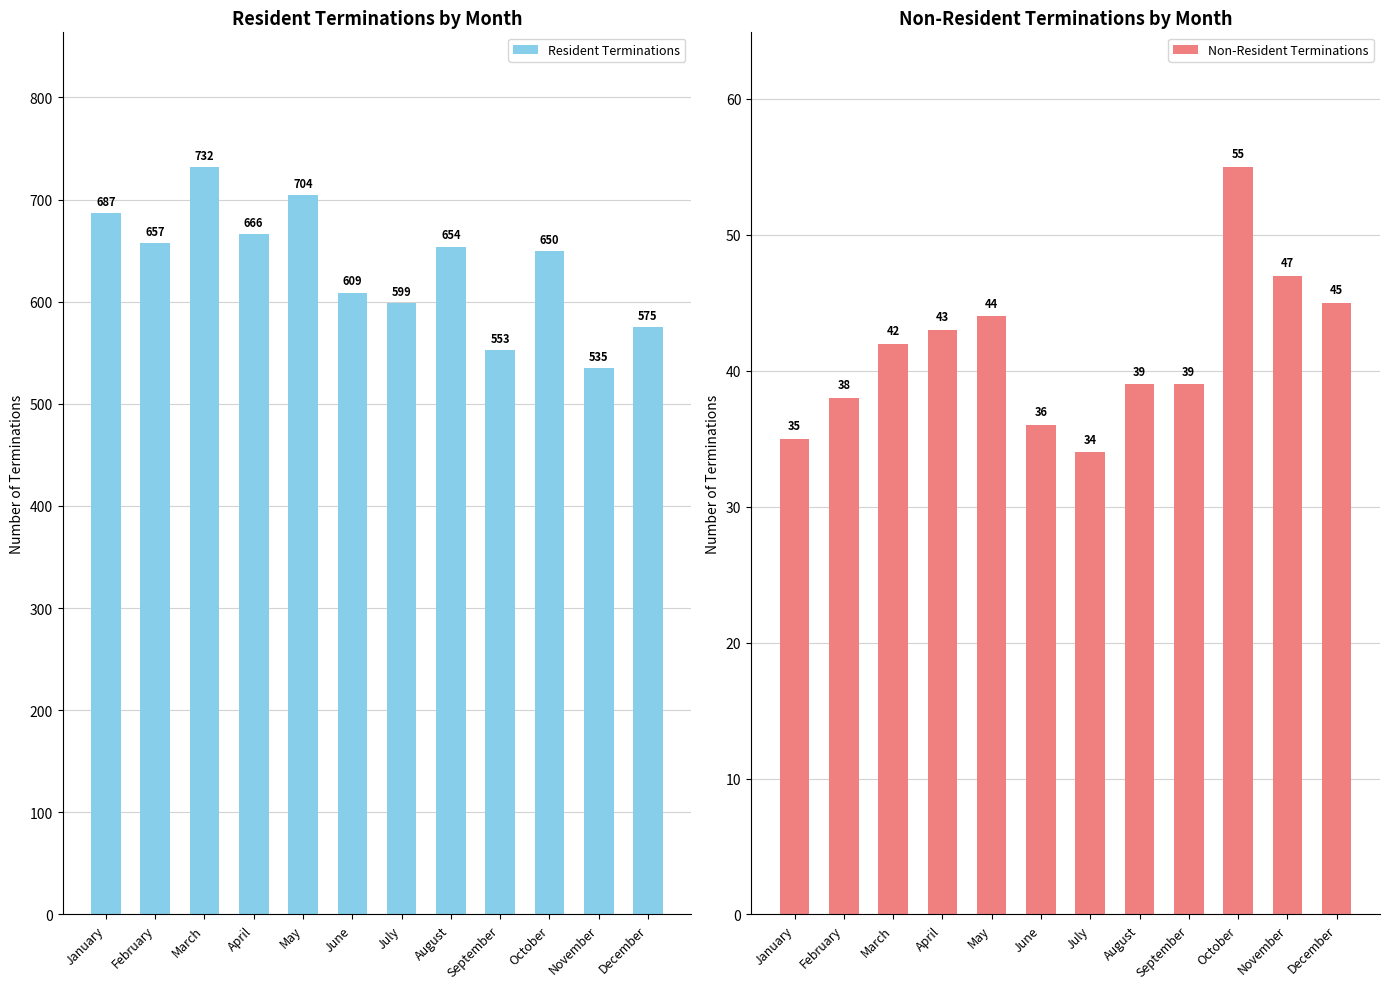

Reading left to right, extract all data points from this chart.

Resident Terminations: January=687	February=657	March=732	April=666	May=704	June=609	July=599	August=654	September=553	October=650	November=535	December=575
Non-Resident Terminations: January=35	February=38	March=42	April=43	May=44	June=36	July=34	August=39	September=39	October=55	November=47	December=45